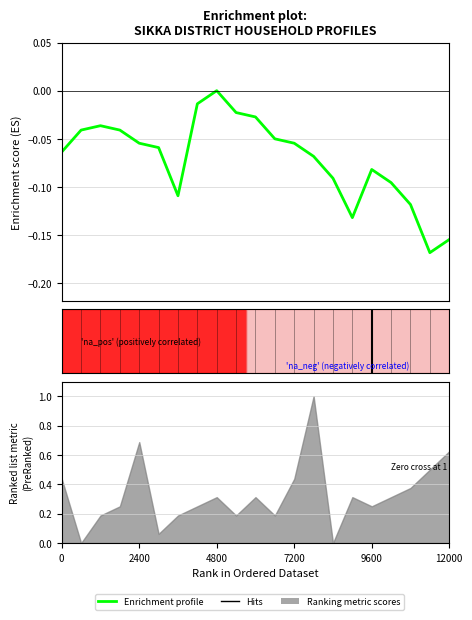

Where is the first local minimum?

6